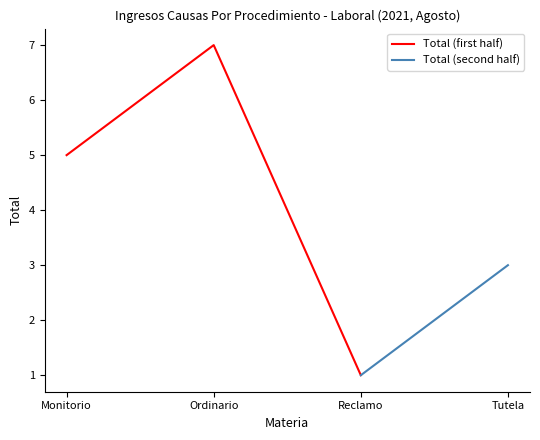

Reading right to left, what are all the values shown in this chart?

3	1	7	5